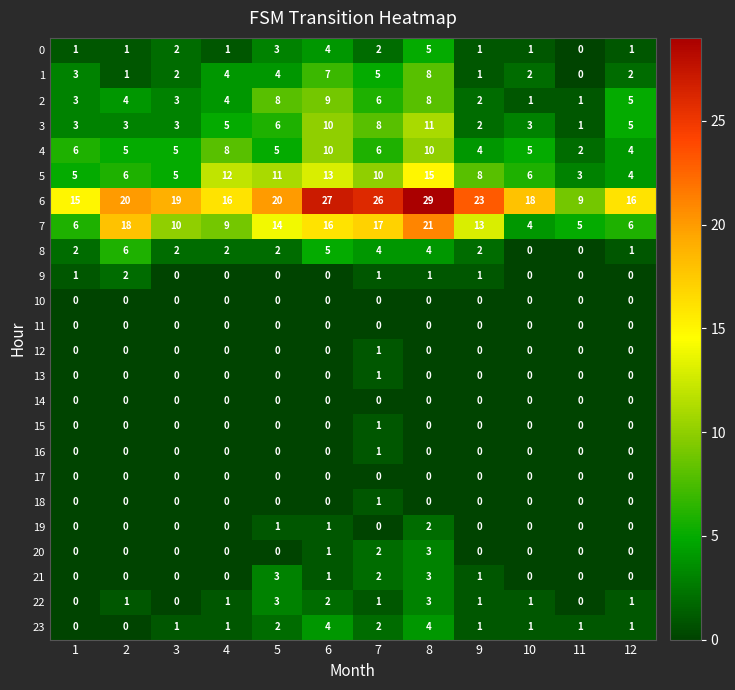

Which category has the lowest value in the 12 series?

1